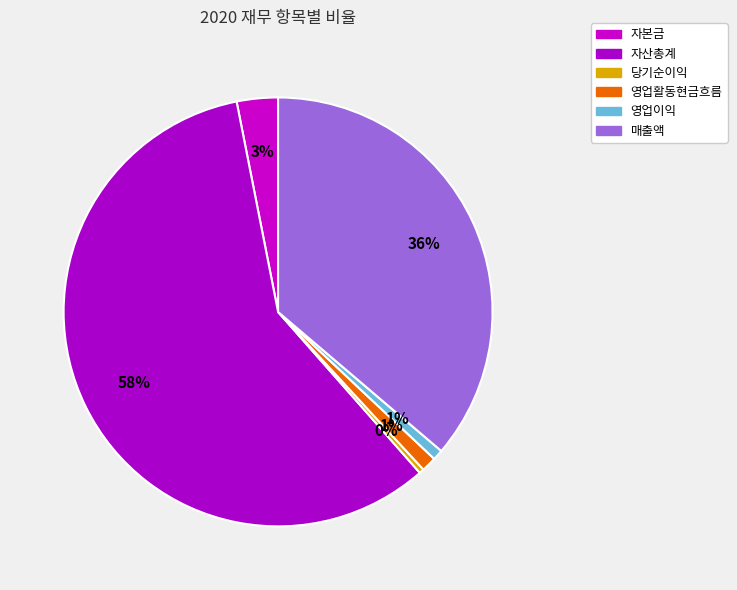

The 매출액 slice represents 36% of the pie. True or false?

True